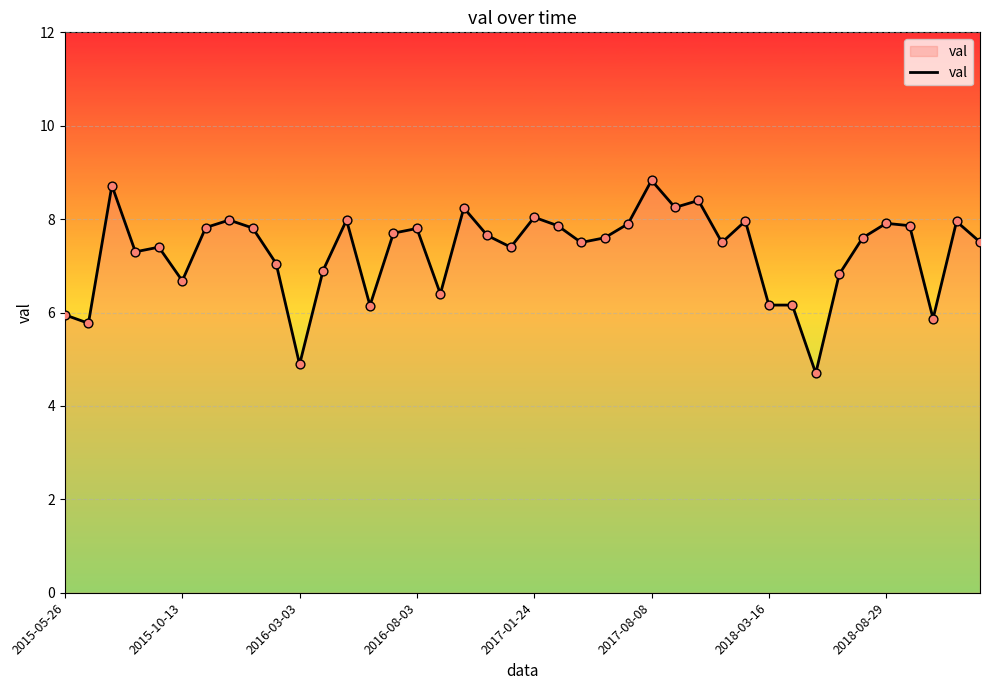

What is the difference between the maximum and minimum values?

4.1